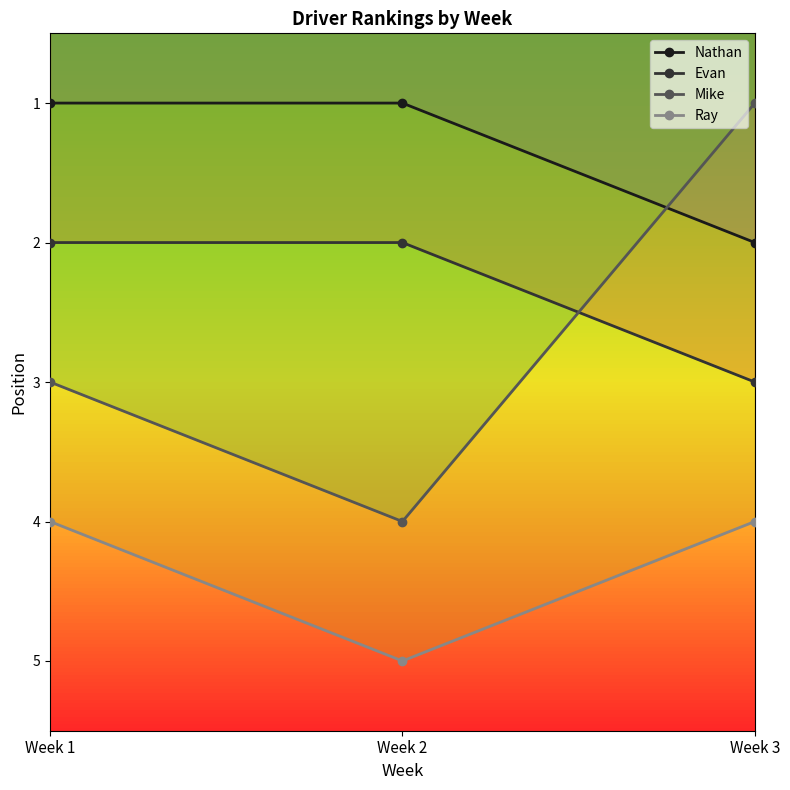

Reading left to right, list all the values displayed in this chart.

Nathan: Week 1=1	Week 2=1	Week 3=2
Evan: Week 1=2	Week 2=2	Week 3=3
Mike: Week 1=3	Week 2=4	Week 3=1
Ray: Week 1=4	Week 2=5	Week 3=4